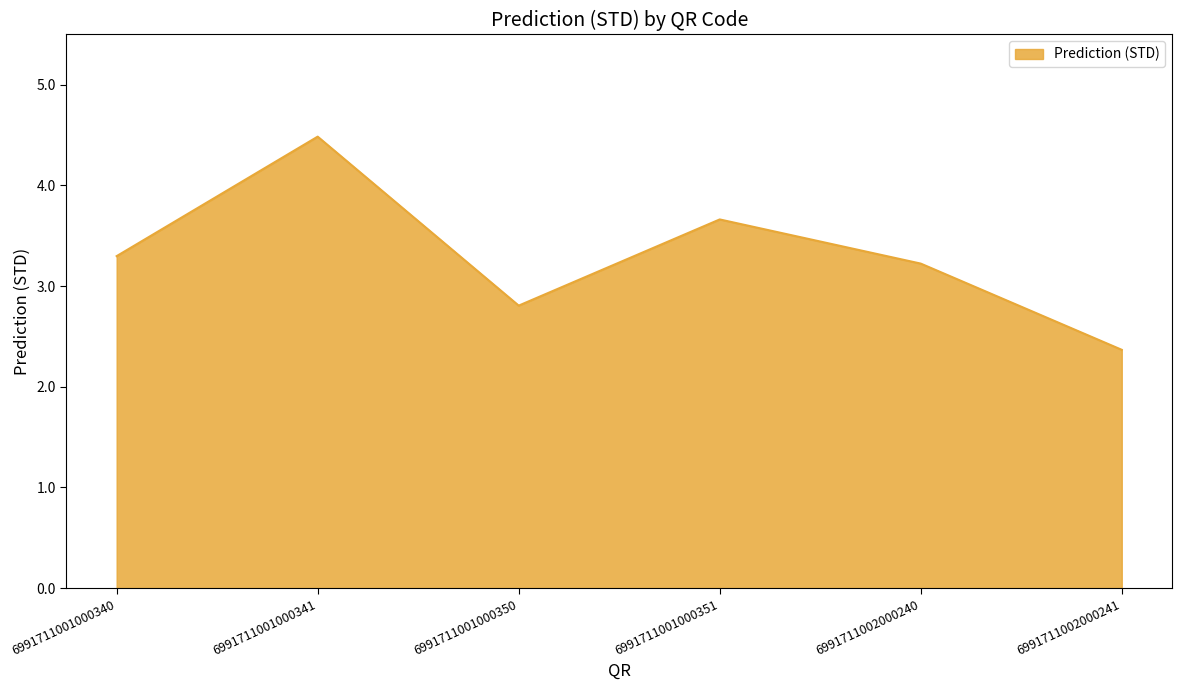

Reading left to right, what are all the values shown in this chart?

3.3	4.5	2.8	3.7	3.2	2.4